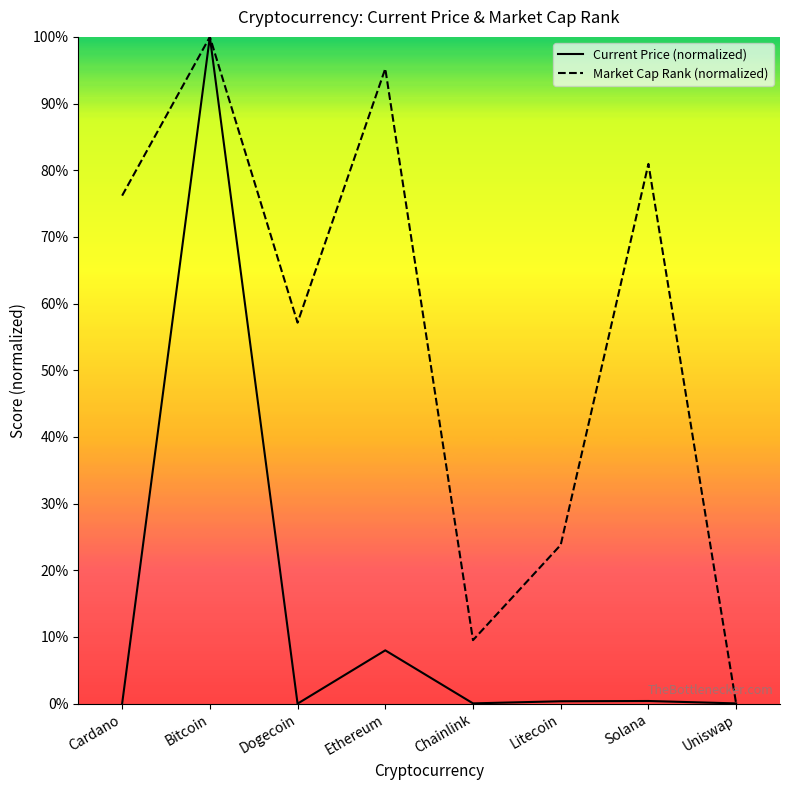

What is the value of the Market Cap Rank (normalized) point at the 1st from the left?

76.2